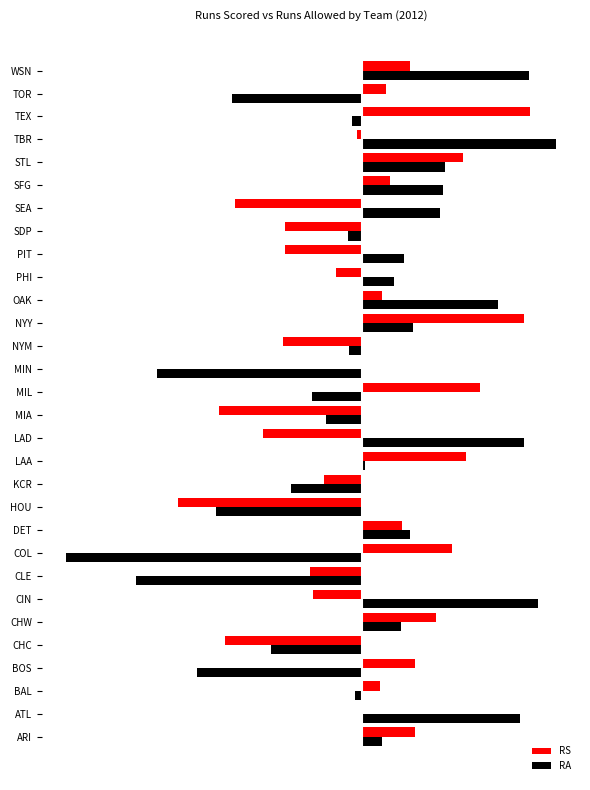

What are all the series names shown in the legend?

RS, RA